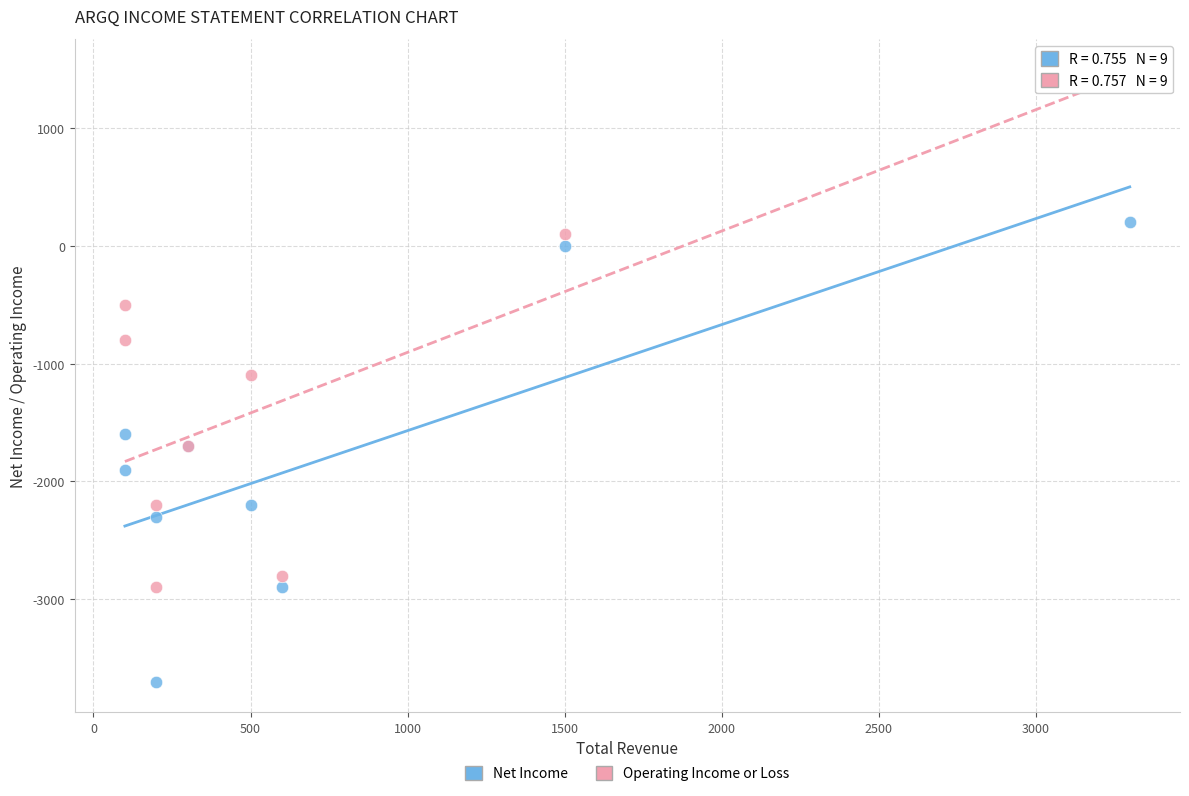

What are all the series names shown in the legend?

Net Income, Operating Income or Loss